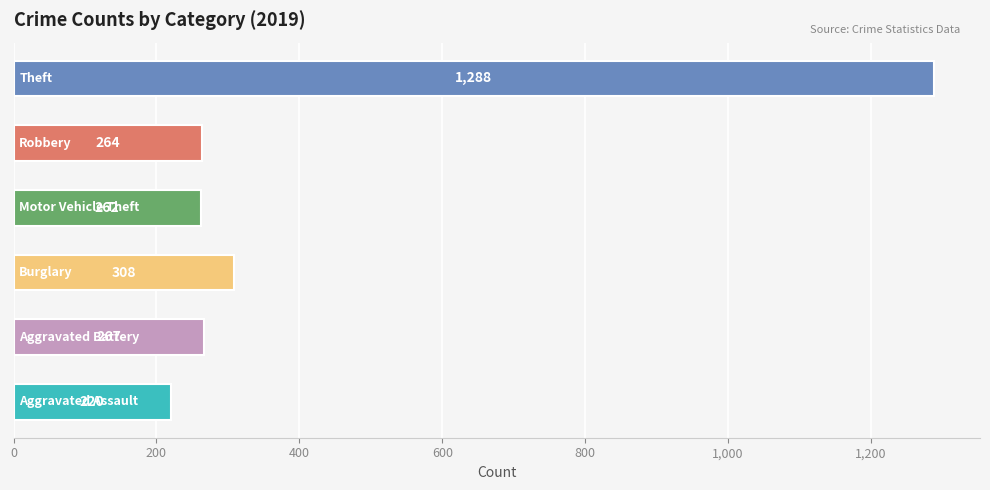

What is the difference between the maximum and minimum values?

1068